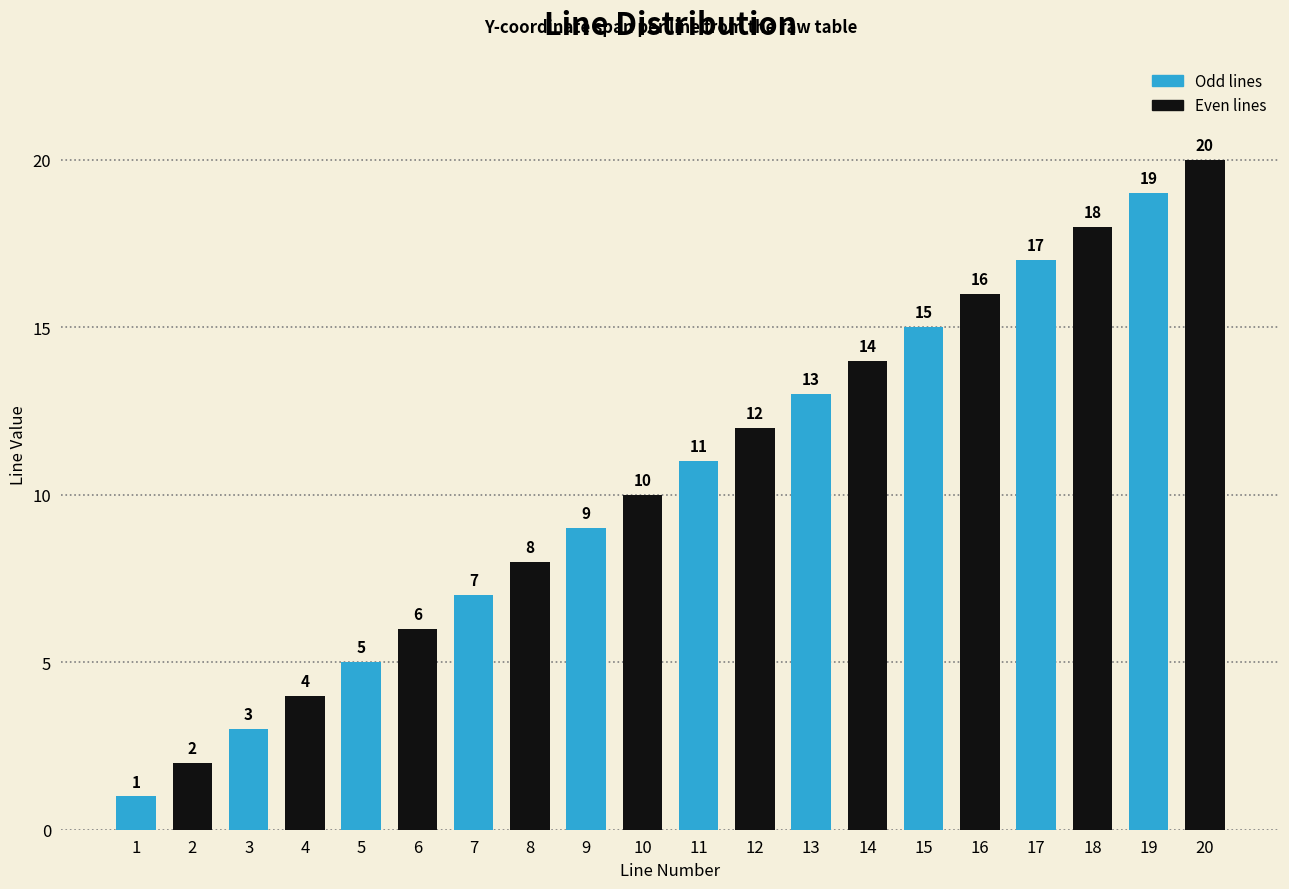

What is the change in value from 14 to 15?

+1